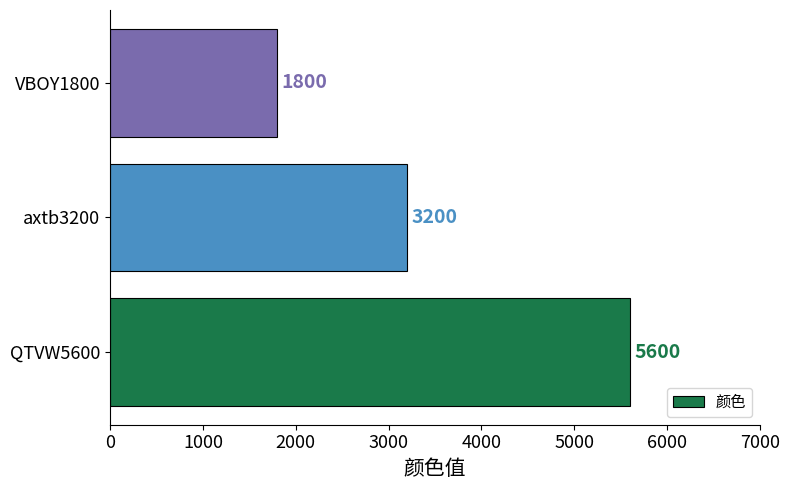

The chart shows a value of 5600 at QTVW5600. True or false?

True